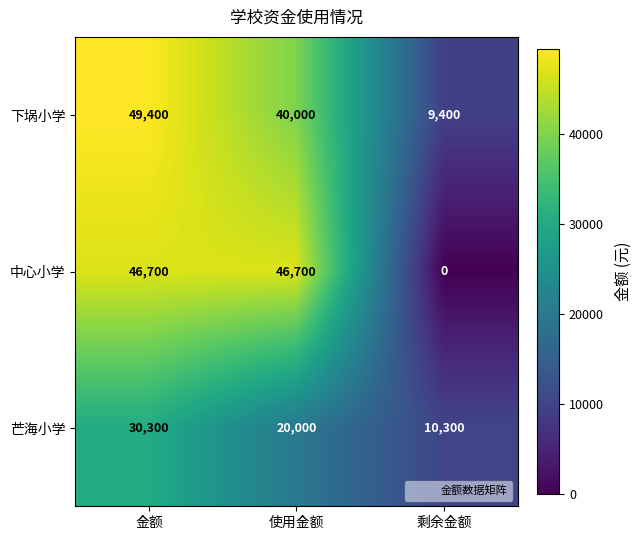

Where does the 下埚小学 series first go above 40000?

金额